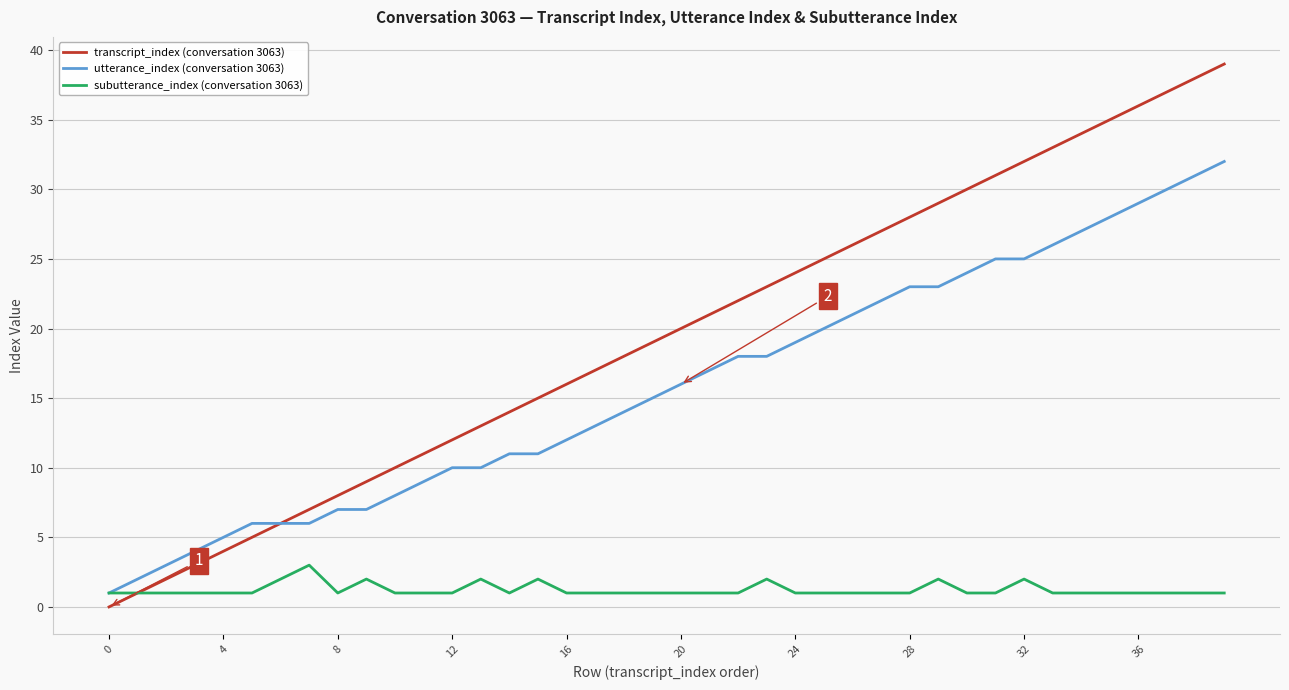

Which series has the largest total across all categories?

transcript_index (conversation 3063)